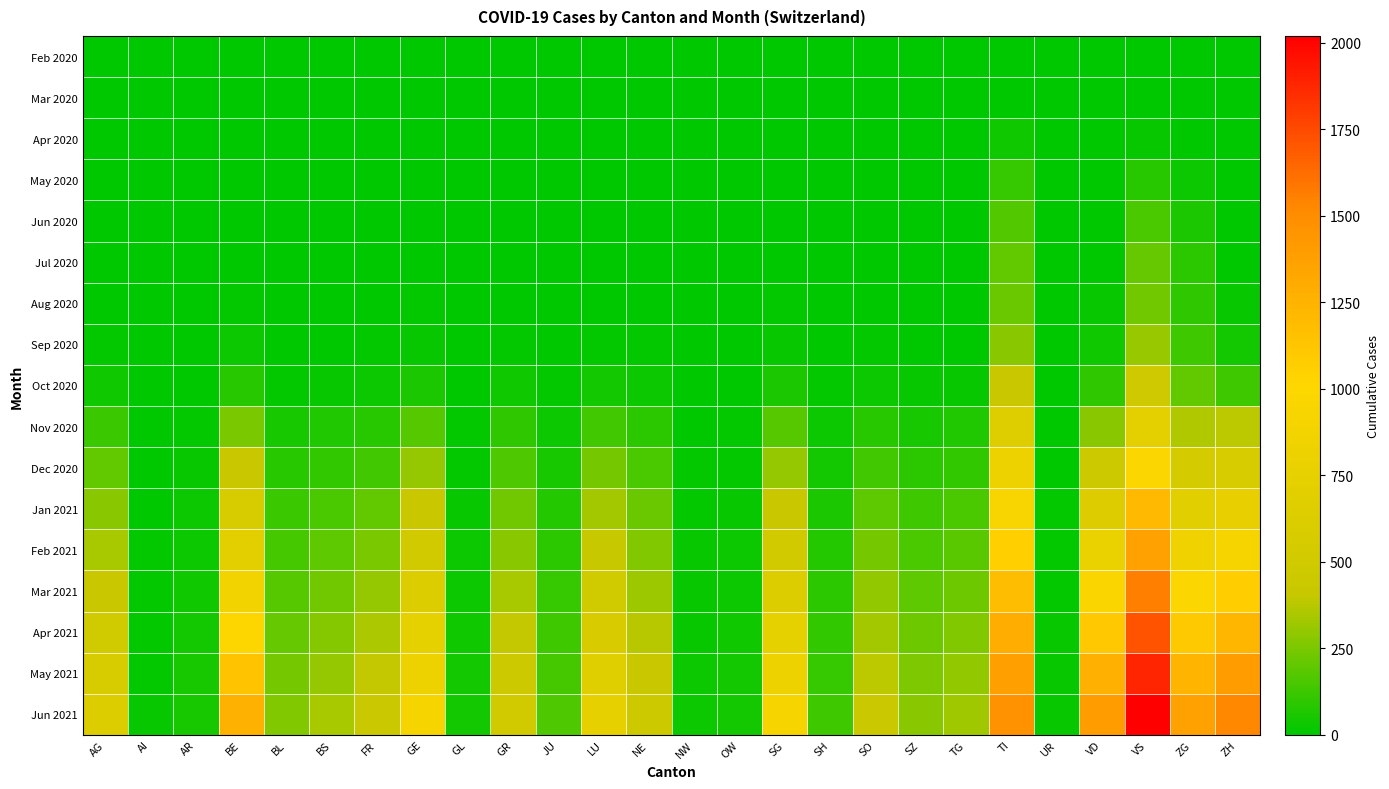

List the series in order of their peak value, highest first.

Jun 2021, May 2021, Apr 2021, Mar 2021, Feb 2021, Jan 2021, Dec 2020, Nov 2020, Oct 2020, Sep 2020, Aug 2020, Jul 2020, Jun 2020, May 2020, Apr 2020, Mar 2020, Feb 2020